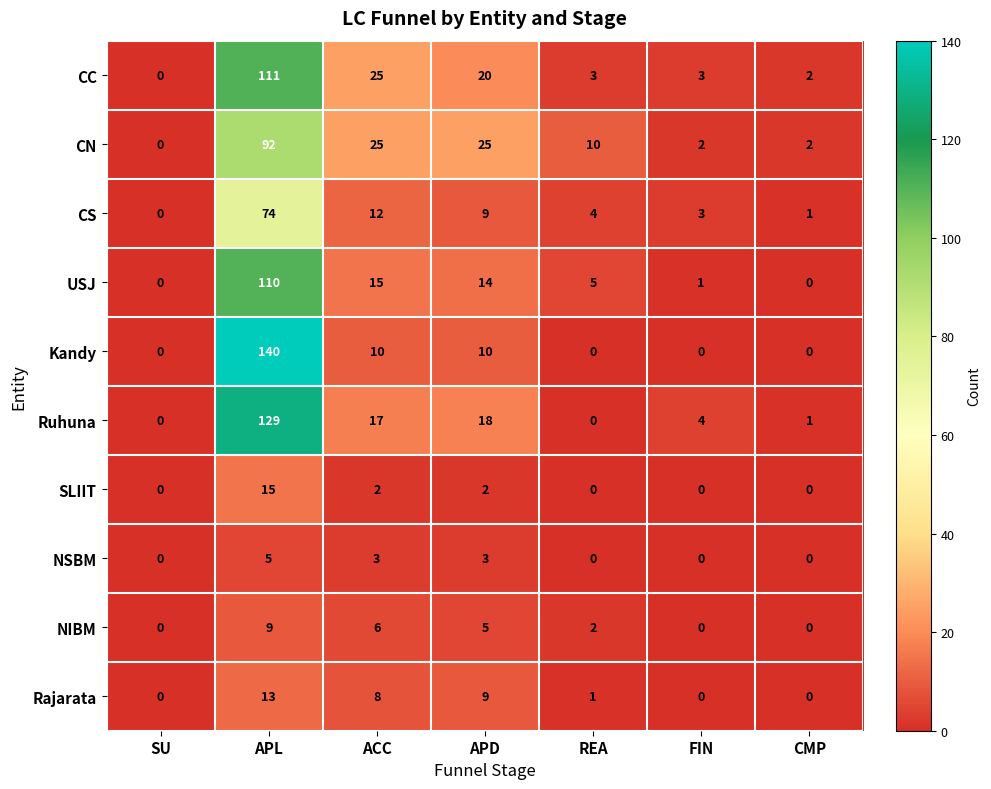

What is the spread (max minus min) of values at REA?

10